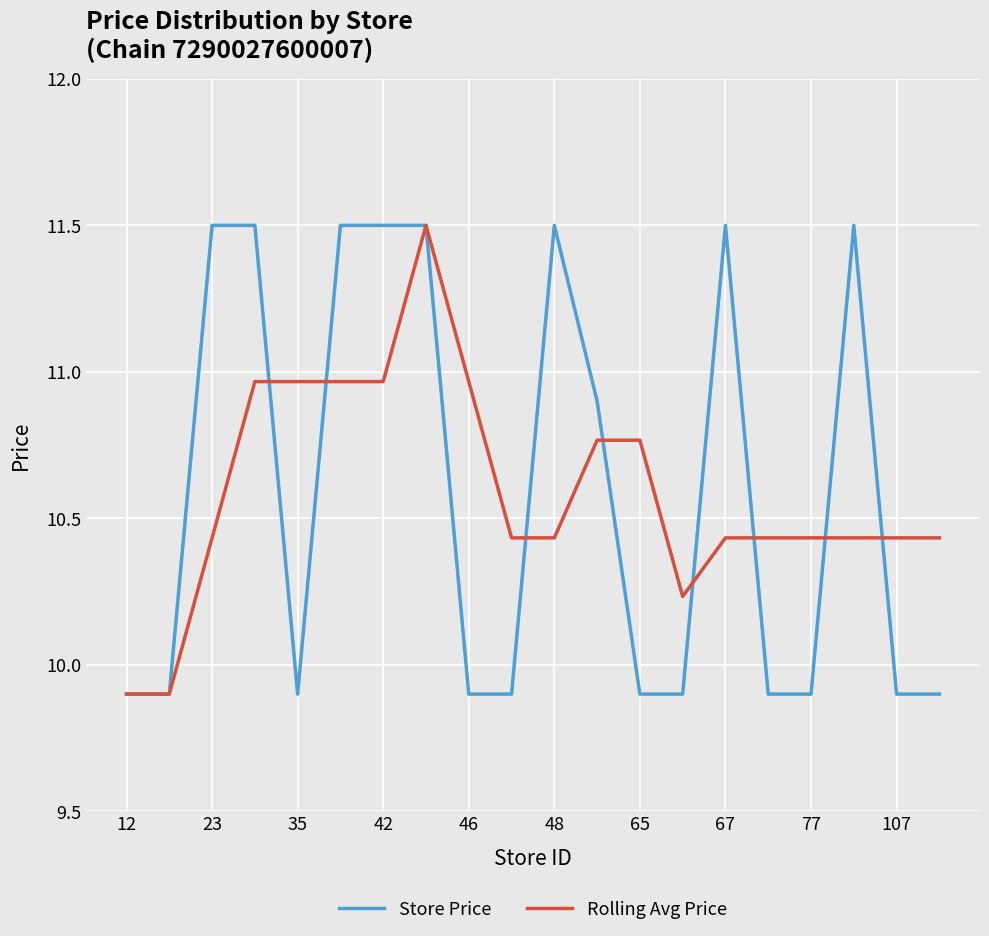

What is the minimum value for Store Price?

9.9